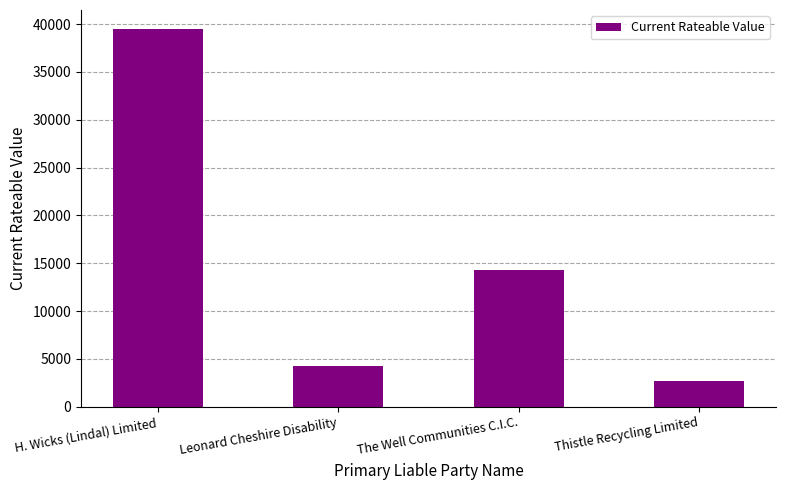

How many data points are less than 14250?

2